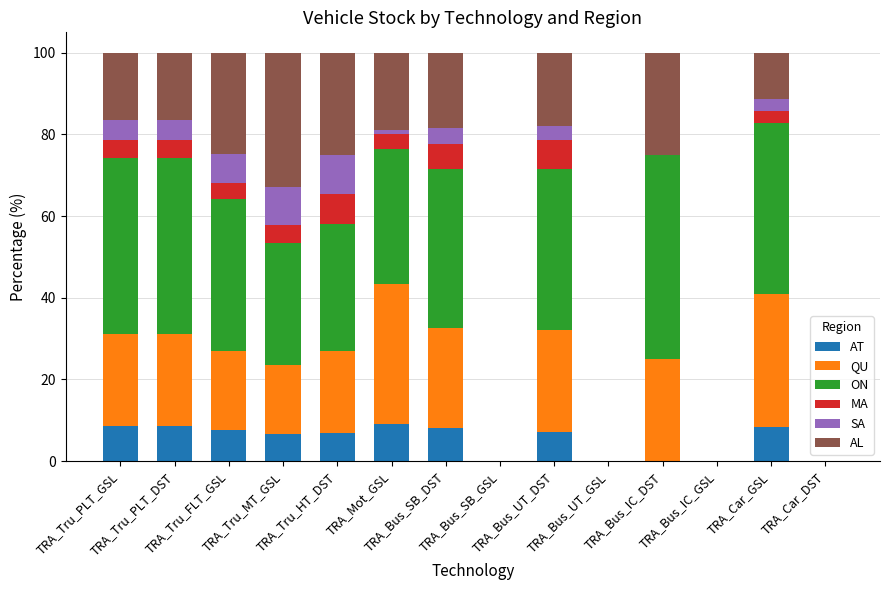

What is the maximum value for AT?

9.0